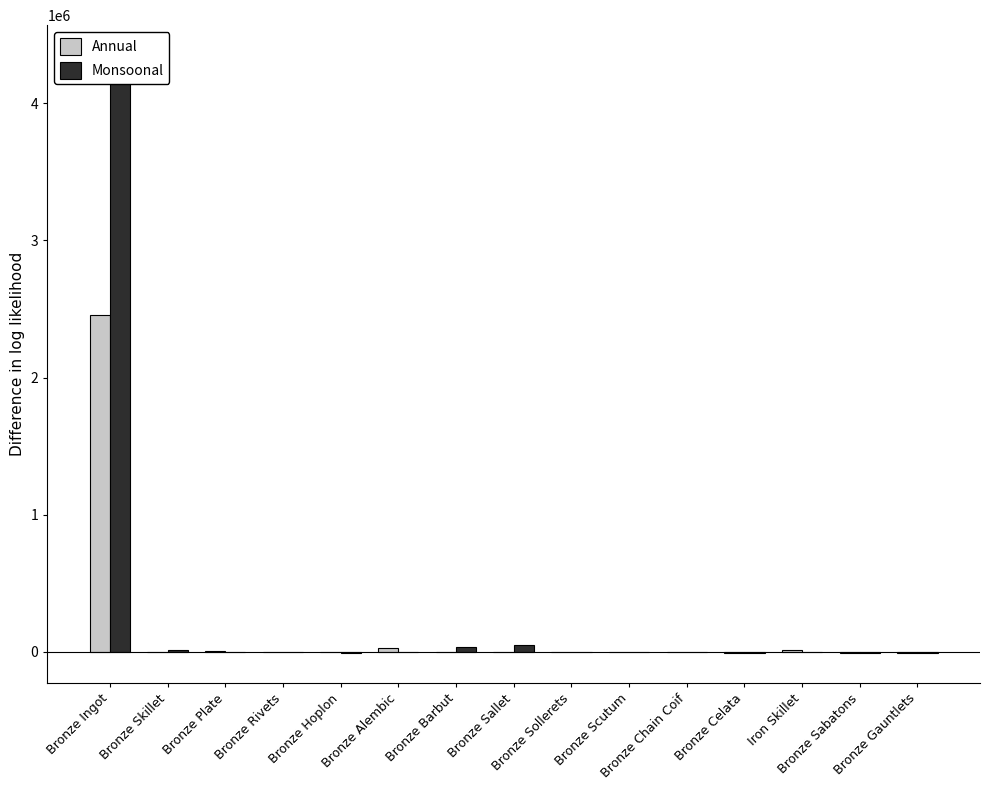

At which label does Annual reach its minimum?

Bronze Gauntlets